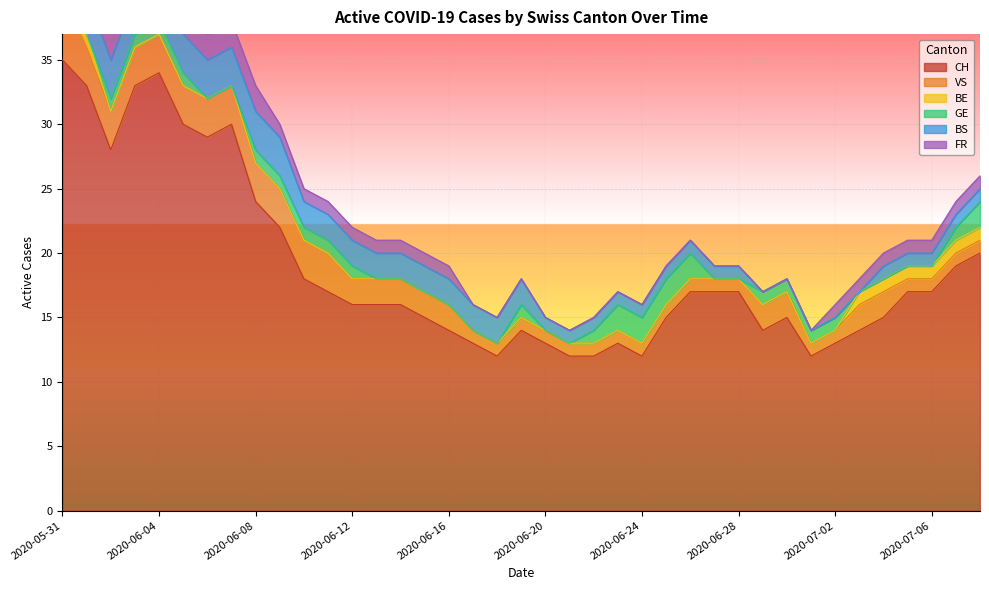

Is it true that GE equals 1 at 2020-06-05?

True